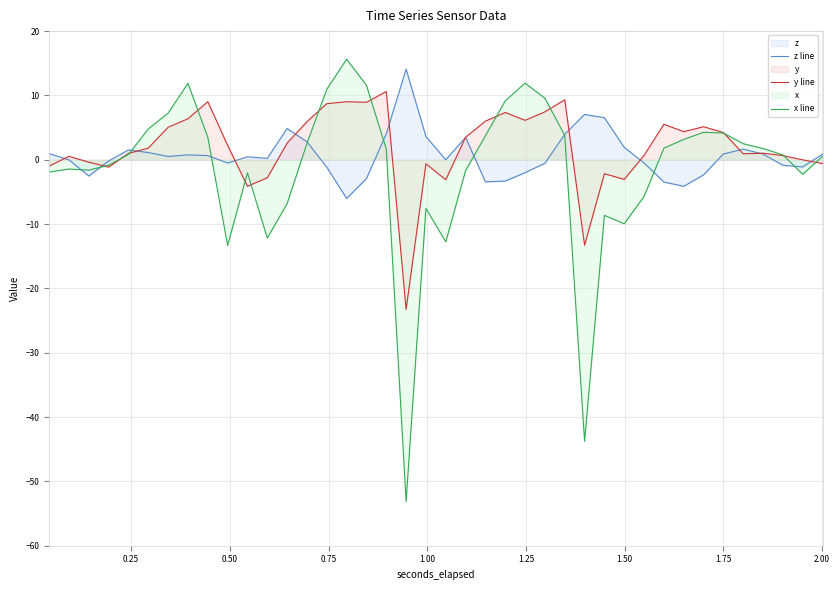

What is the value of the y line point at the 34th from the left?

5.1